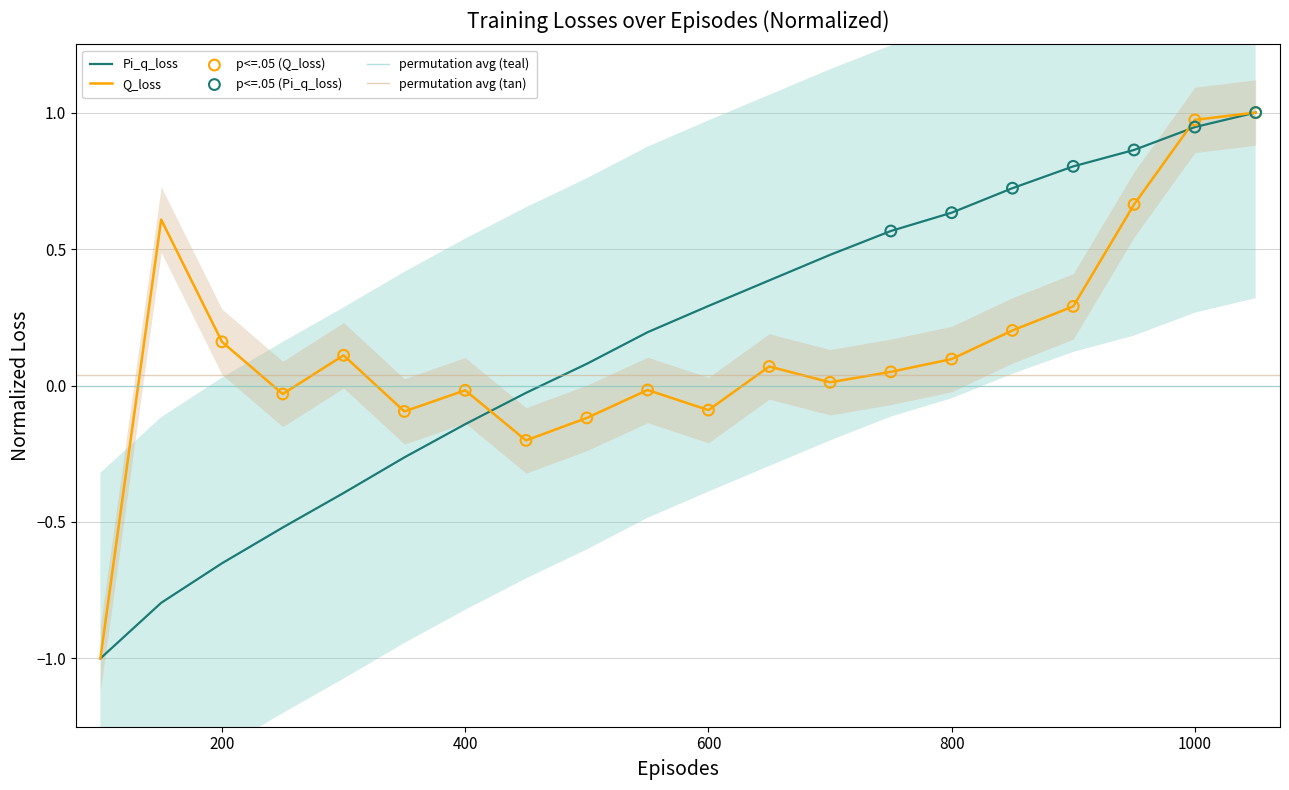

At how many categories does at least one series exceed 0?

15